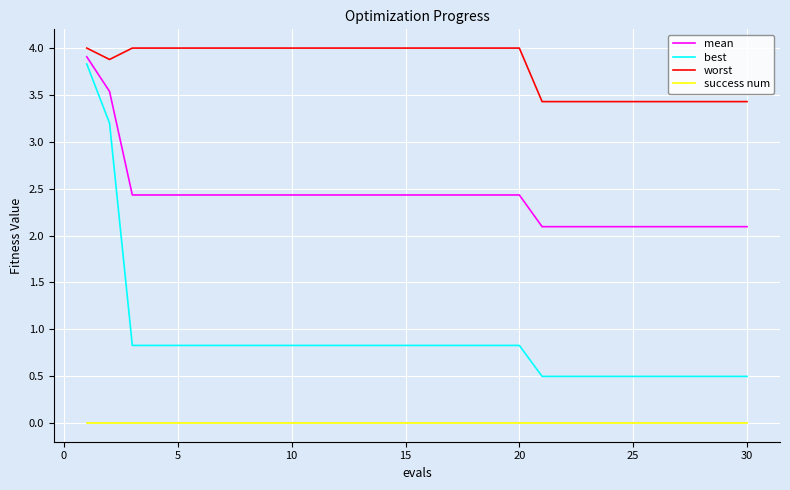

What is the difference between the second highest and second lowest values in the mean series?

1.4